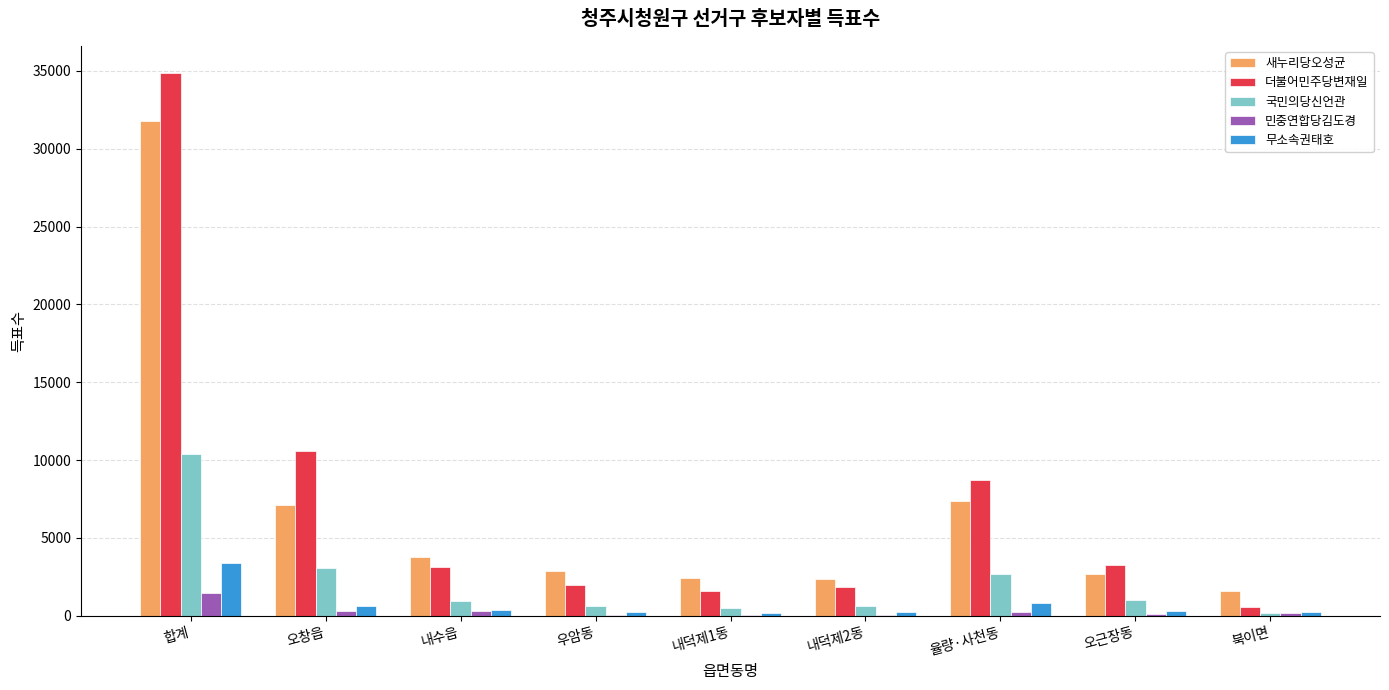

How many groups of bars are there?

9